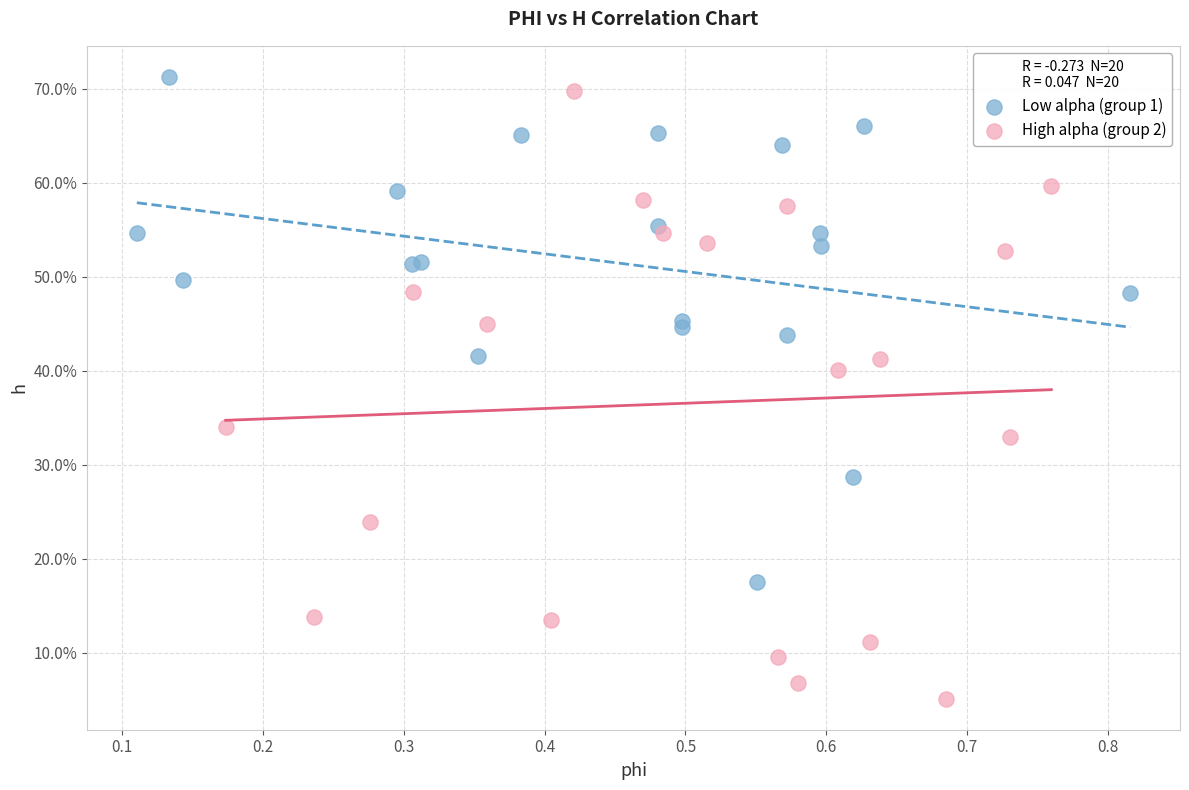

What are all the series names shown in the legend?

Low alpha (group 1), High alpha (group 2)